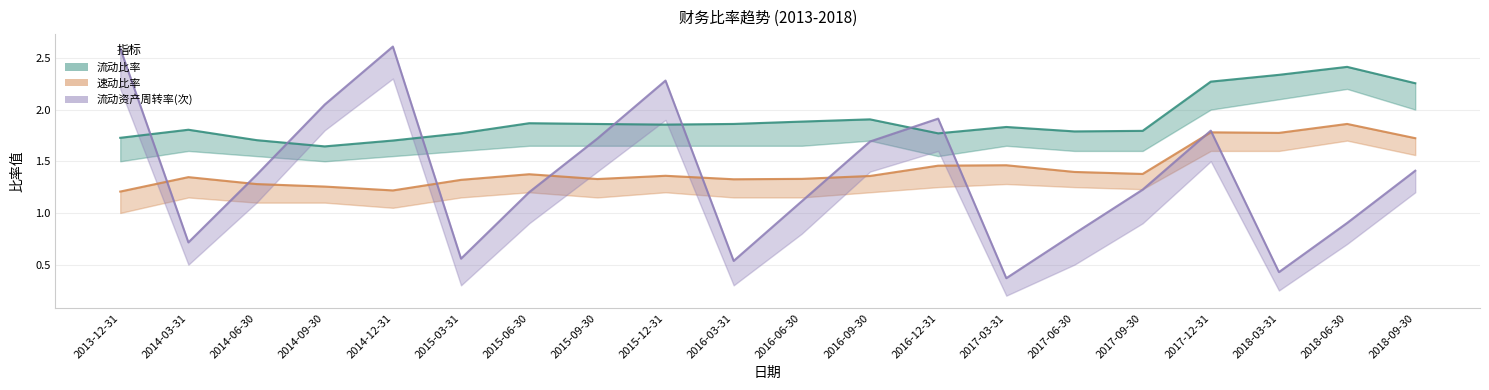

Between 2014-09-30 and 2015-12-31, which is larger?

2015-12-31